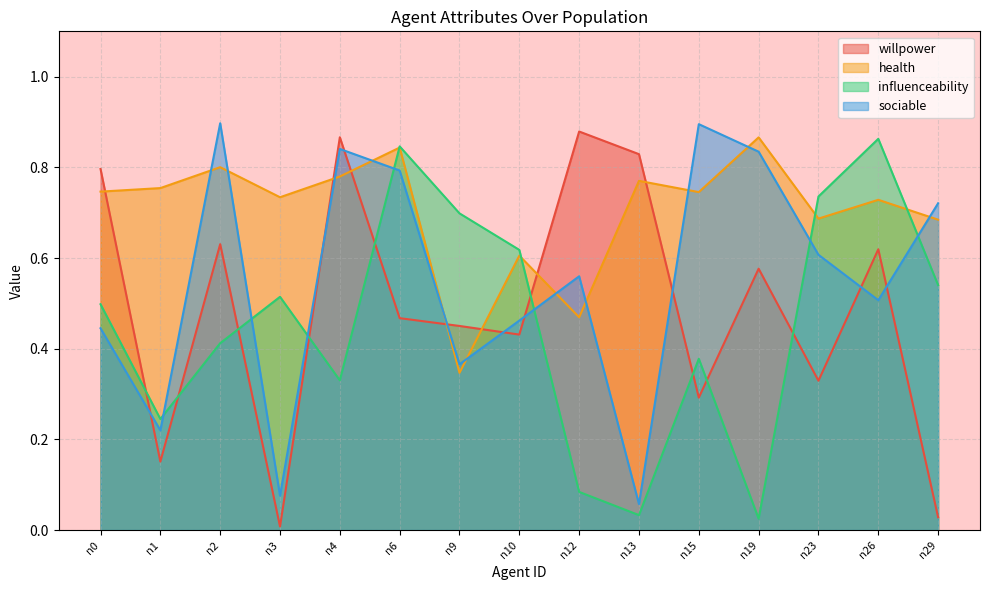

How many lines are shown in the chart?

4